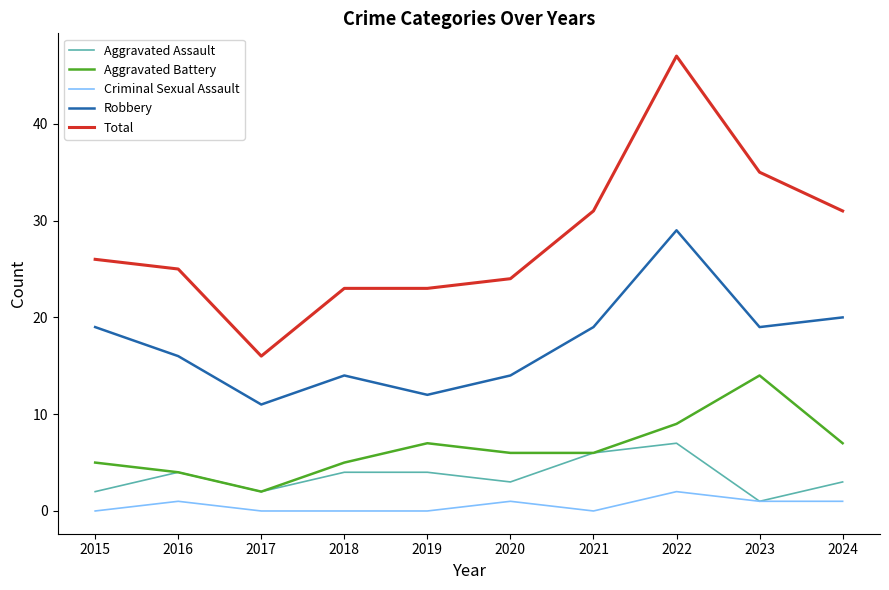

True or false: Robbery and Aggravated Battery intersect in this chart.

False